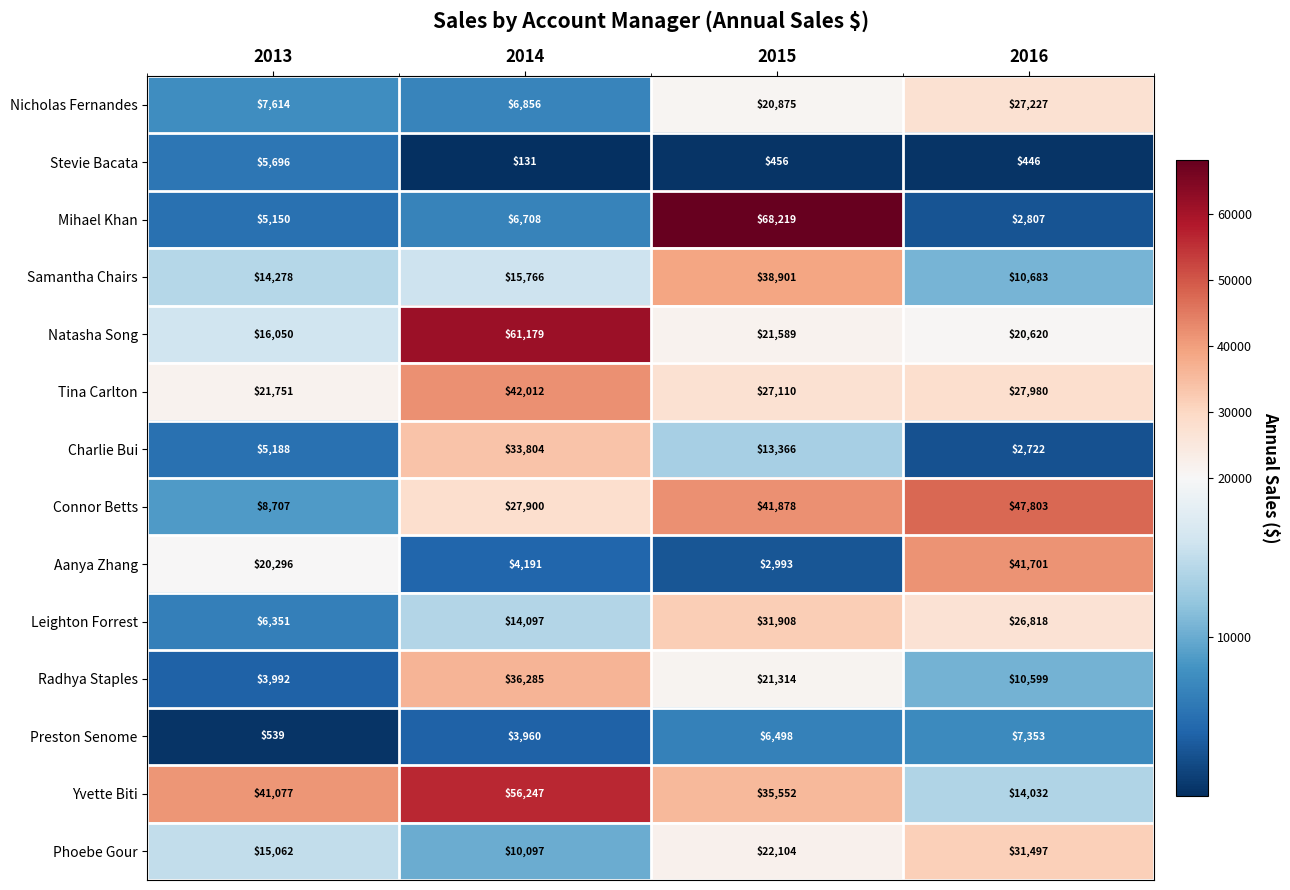

What is the sum of the Nicholas Fernandes values at 2016 and 2014?

34083